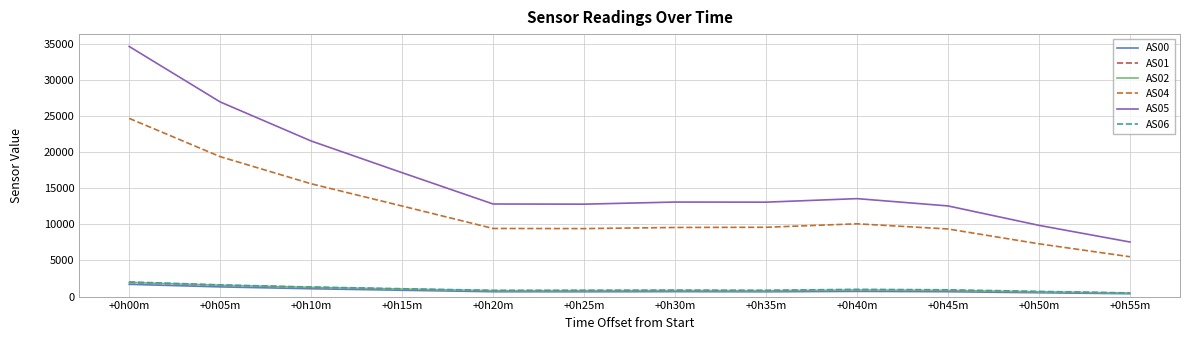

What is the sum of the AS01 values at +0h25m and +0h45m?

1584